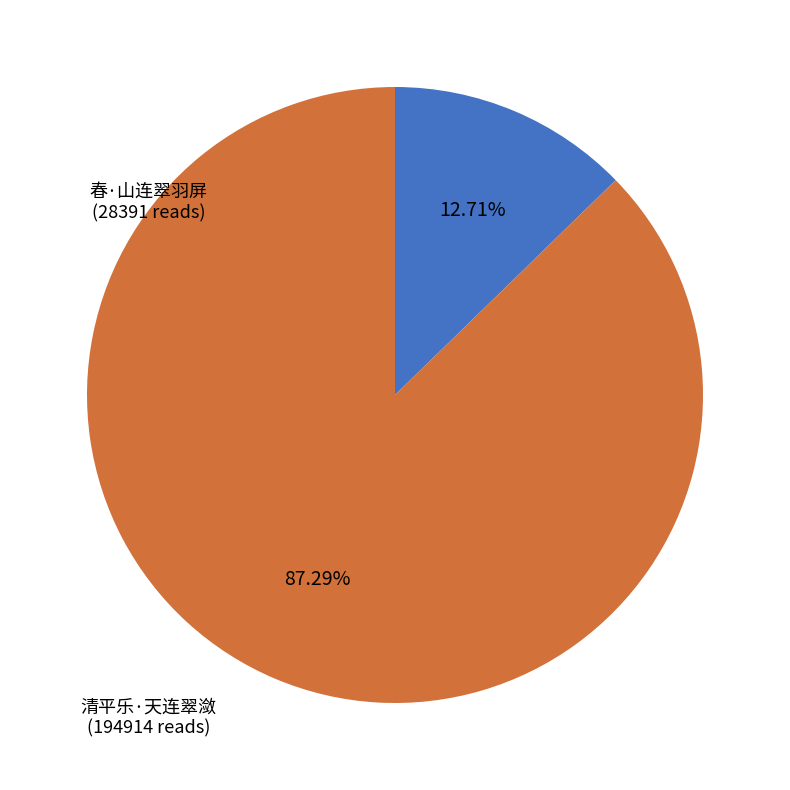

How many segments does this pie chart have?

2